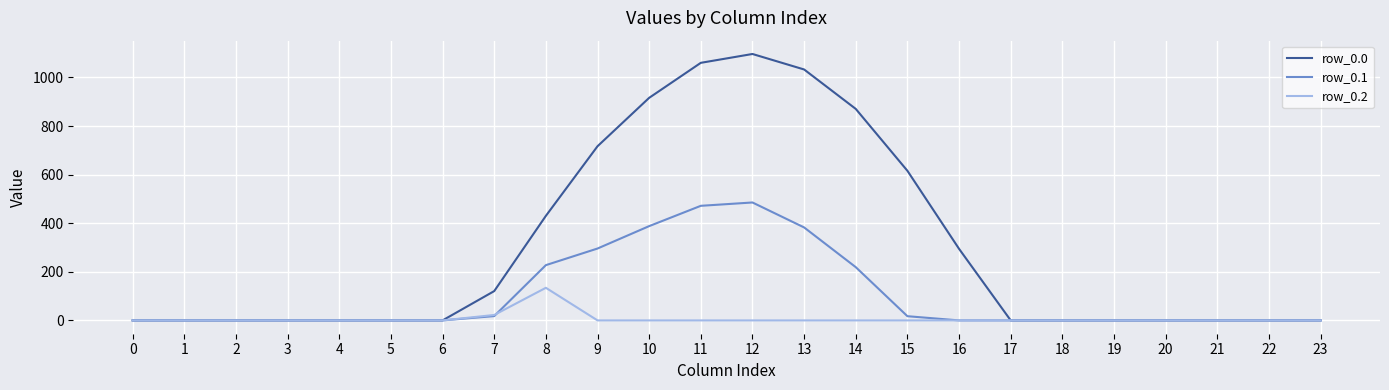

Rank the series at 11 from lowest to highest value.

row_0.2, row_0.1, row_0.0